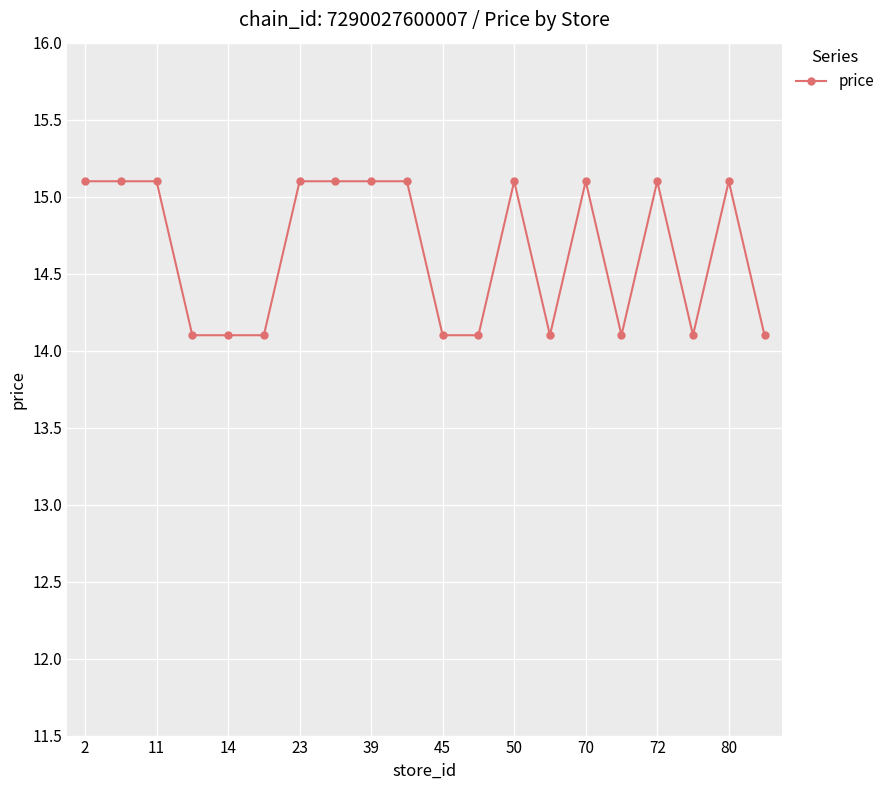

What is the greatest value displayed?

15.1